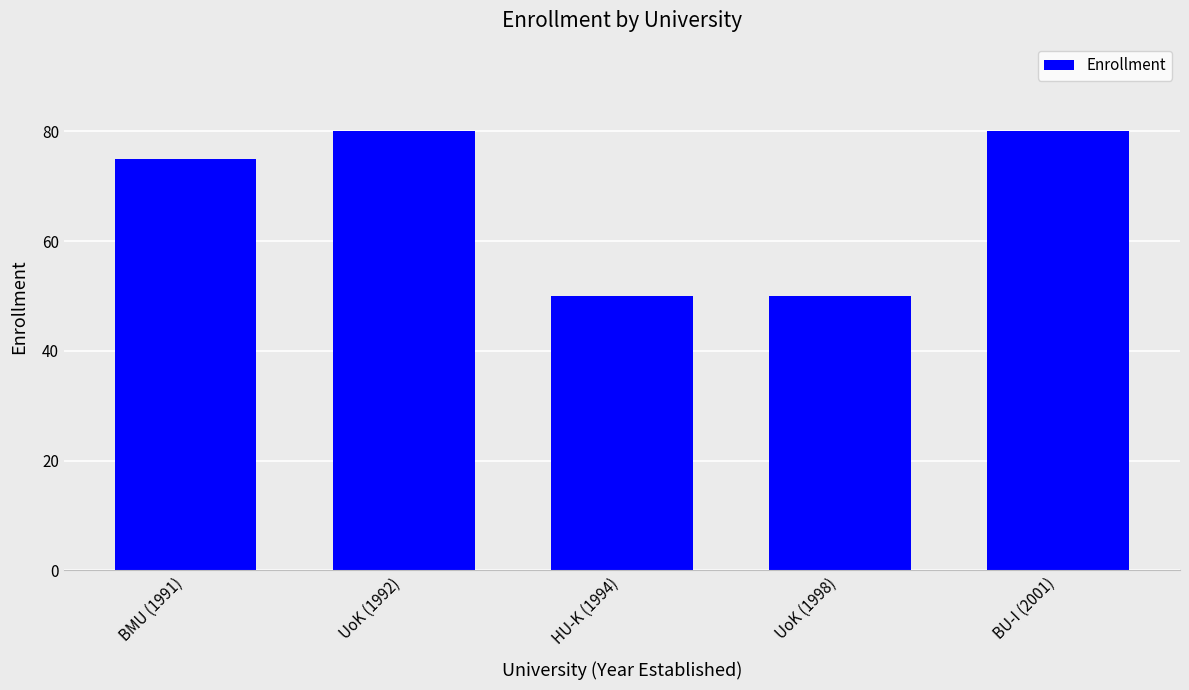

What is the sum of all values?

335